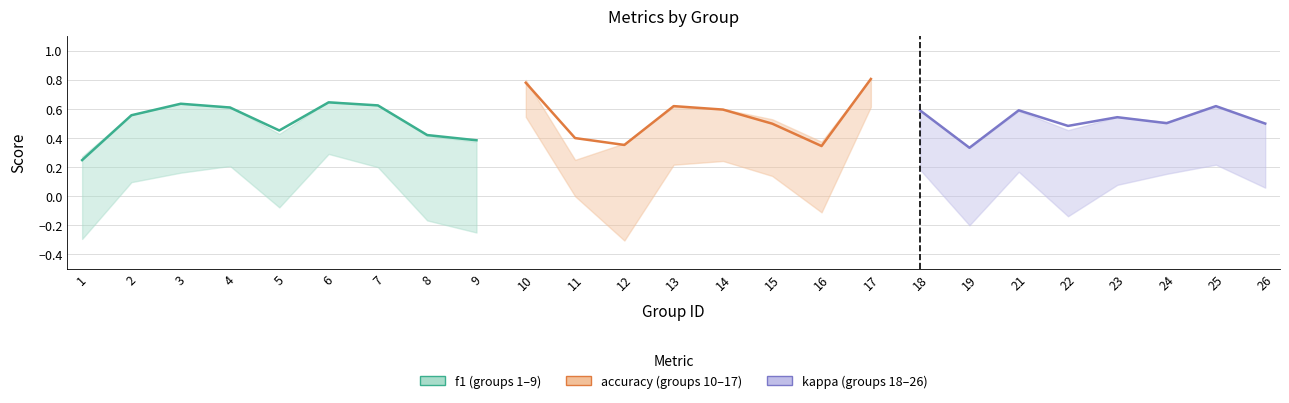

True or false: f1 has a value of 0.2 at 23.

False